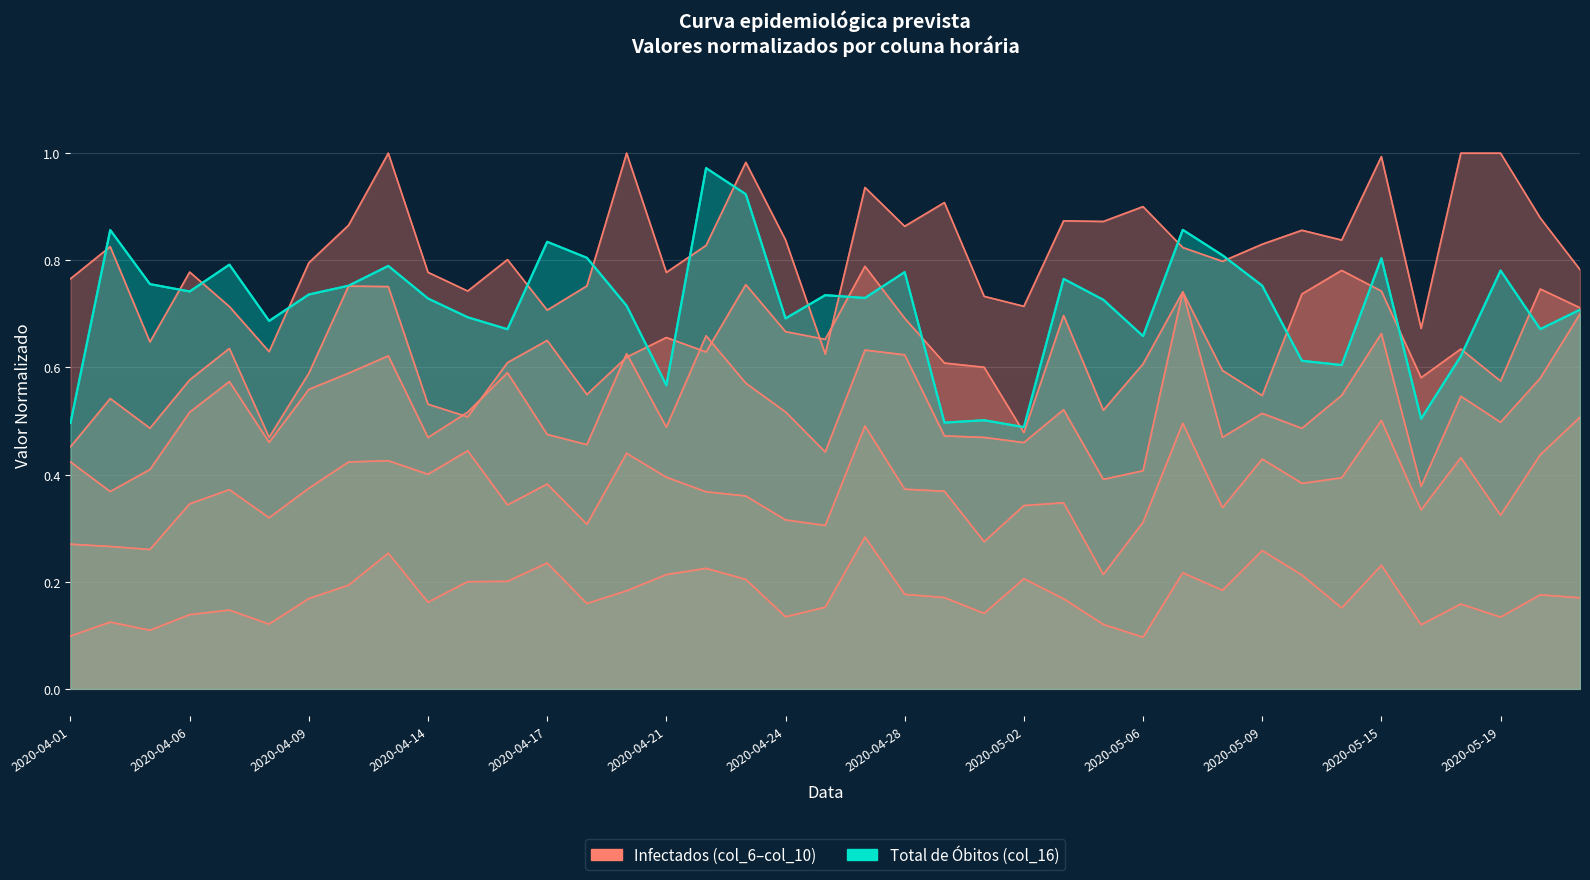

List the series in order of their overall mean, lowest first.

col_6, col_16